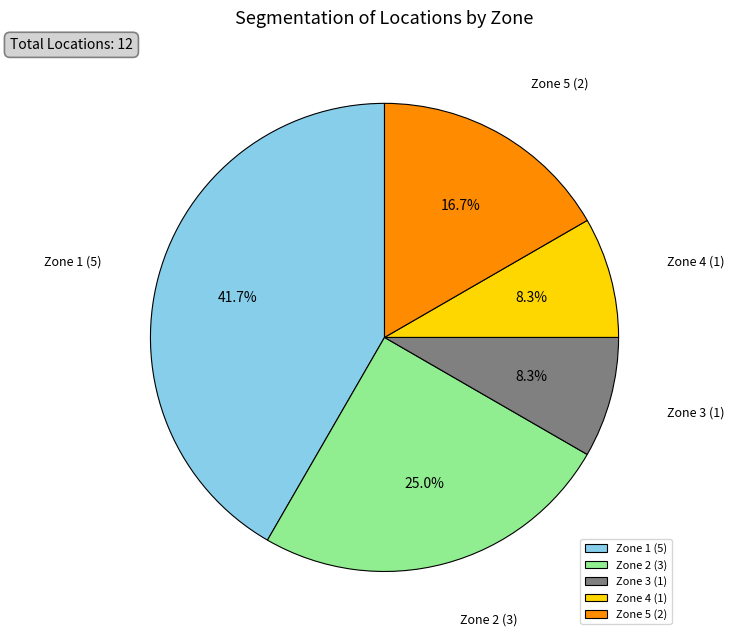

Which category has the biggest portion of the pie?

Zone 1 (5)